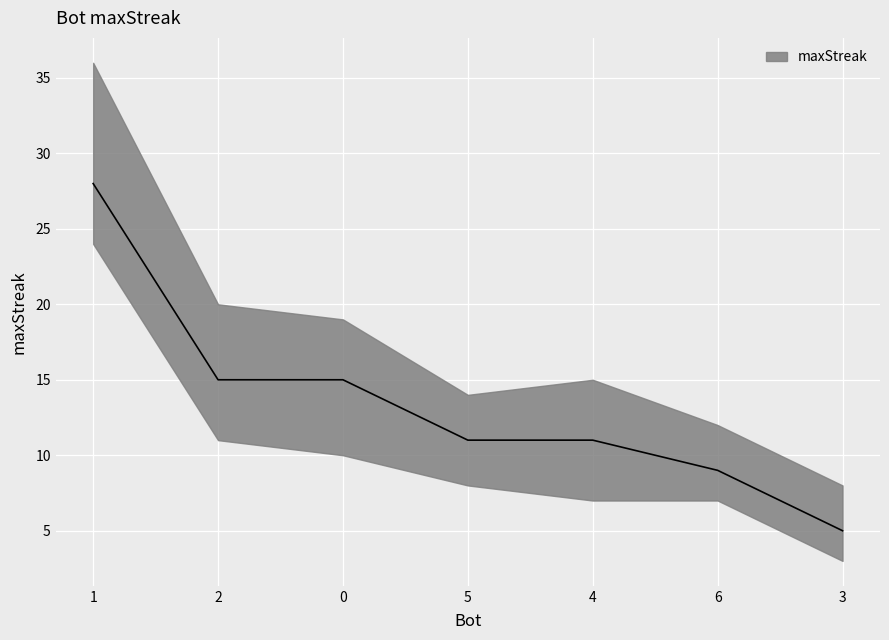

Reading left to right, what are all the values shown in this chart?

1=28	2=15	0=15	5=11	4=11	6=9	3=5